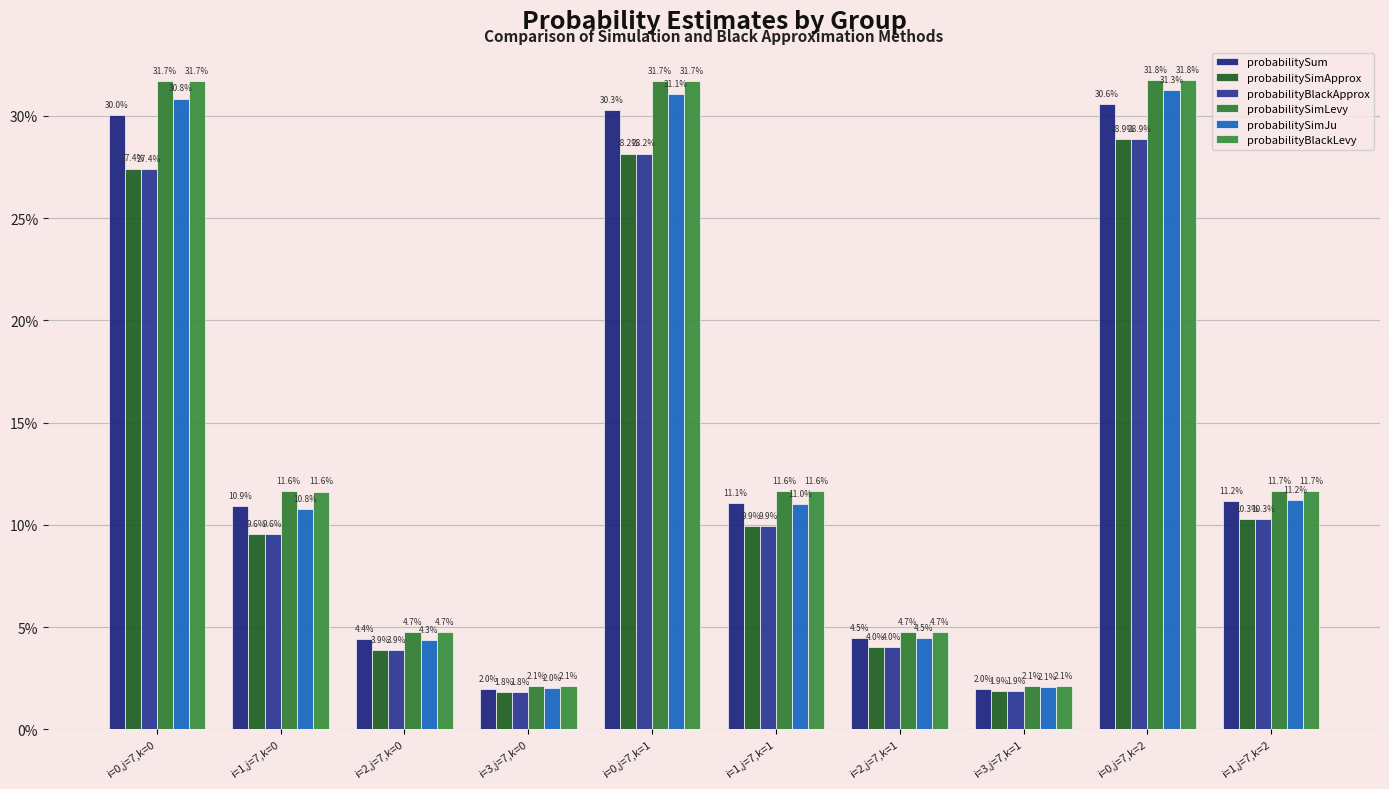

What position from the left is i=1,j=7,k=2?

10